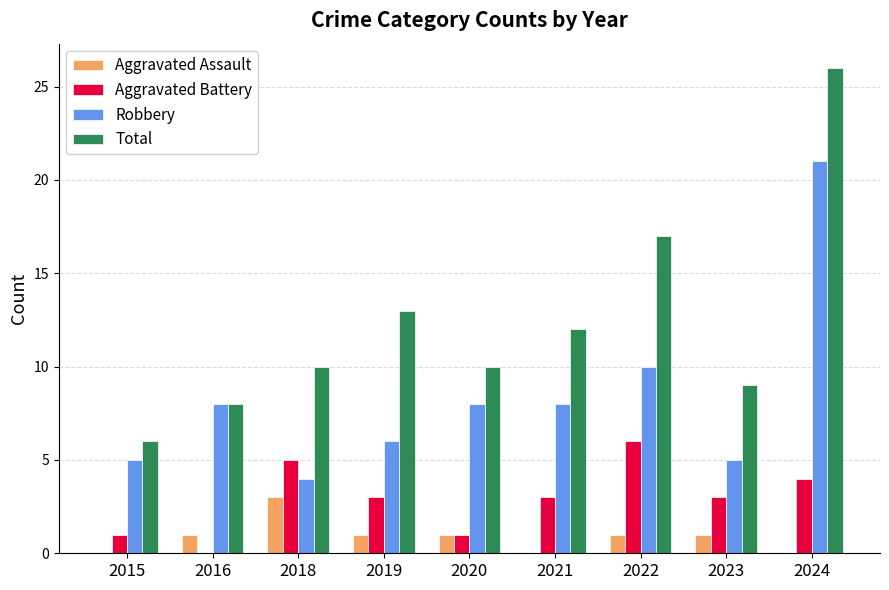

What is the total value across all series at 2023?

18